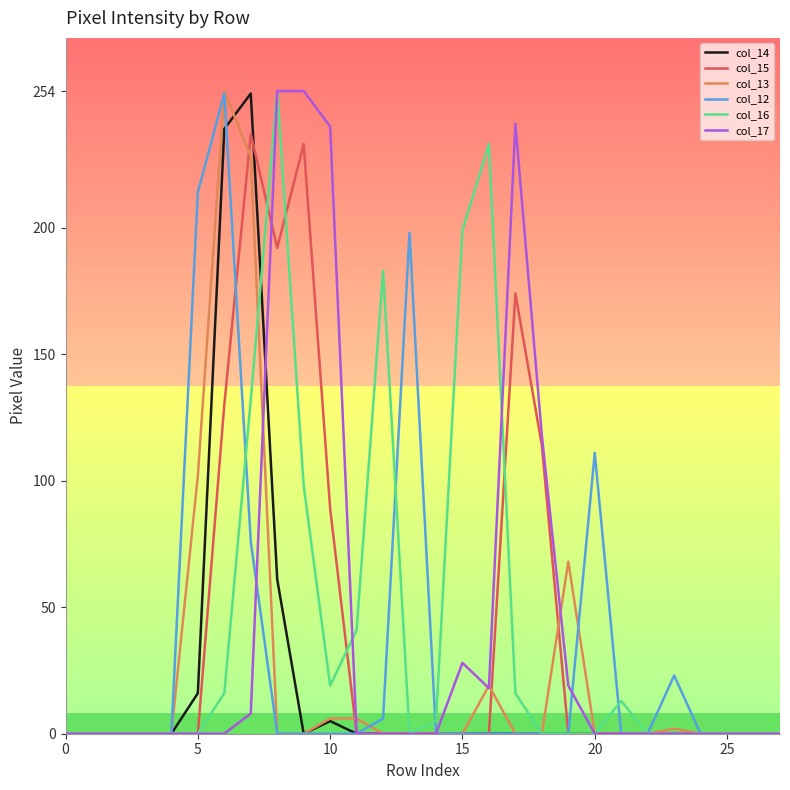

What is the maximum value shown in the chart?

254